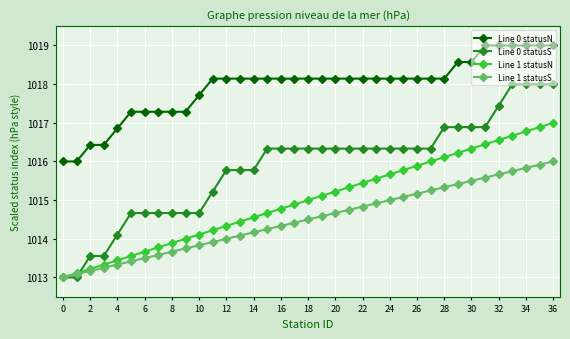

Count the number of data series in this chart.

4